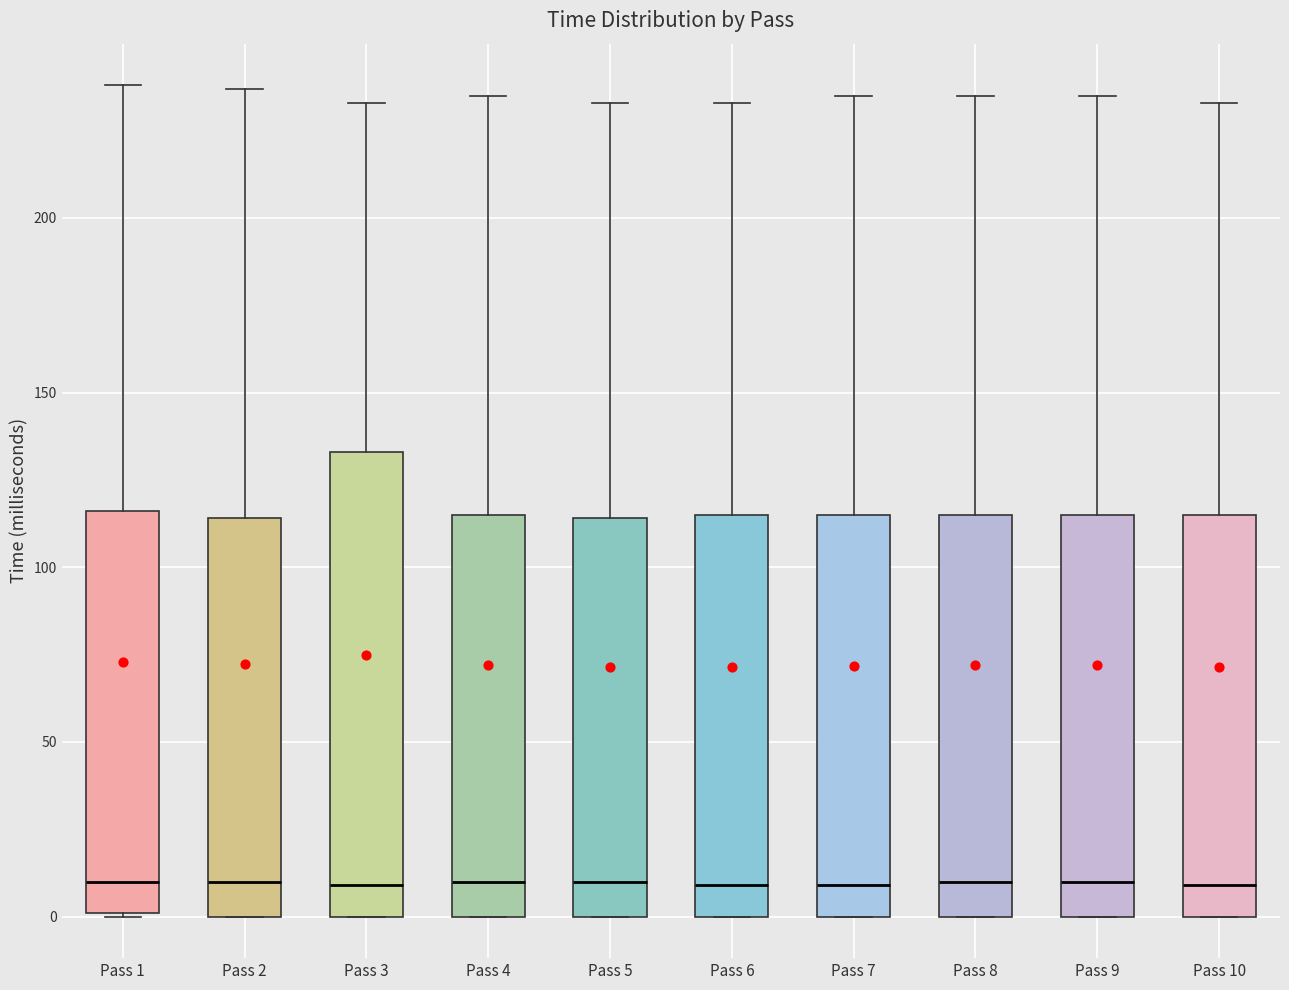

Where is the upper edge of the box for Pass 7 on the y-axis? The values are not printed on the chart, so give them approximately, as read against the axis.

115